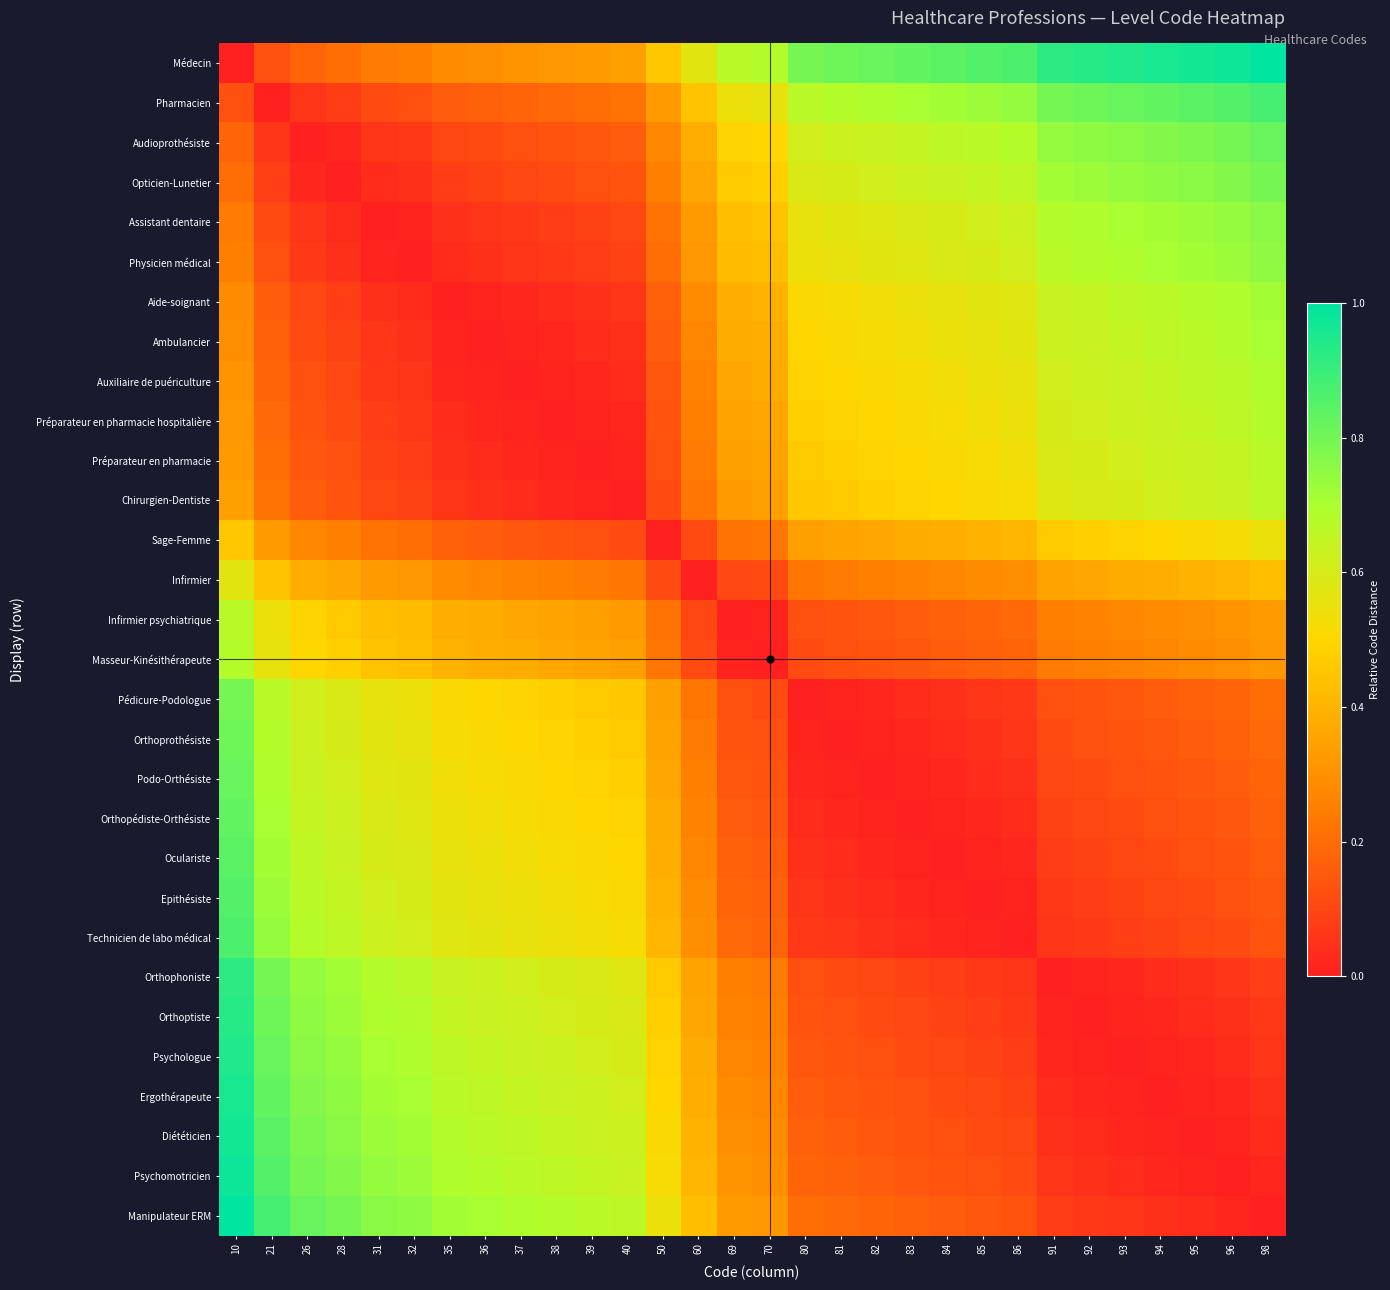

Reading left to right, list all the values displayed in this chart.

Médecin: 10=0.0	21=0.1	26=0.2	28=0.2	31=0.2	32=0.2	35=0.3	36=0.3	37=0.3	38=0.3	39=0.3	40=0.3	50=0.5	60=0.6	69=0.7	70=0.7	80=0.8	81=0.8	82=0.8	83=0.8	84=0.8	85=0.9	86=0.9	91=0.9	92=0.9	93=0.9	94=1.0	95=1.0	96=1.0	98=1.0
Pharmacien: 10=0.1	21=0.0	26=0.1	28=0.1	31=0.1	32=0.1	35=0.2	36=0.2	37=0.2	38=0.2	39=0.2	40=0.2	50=0.3	60=0.4	69=0.5	70=0.6	80=0.7	81=0.7	82=0.7	83=0.7	84=0.7	85=0.7	86=0.7	91=0.8	92=0.8	93=0.8	94=0.8	95=0.8	96=0.9	98=0.9
Audioprothésiste: 10=0.2	21=0.1	26=0.0	28=0.0	31=0.1	32=0.1	35=0.1	36=0.1	37=0.1	38=0.1	39=0.1	40=0.2	50=0.3	60=0.4	69=0.5	70=0.5	80=0.6	81=0.6	82=0.6	83=0.6	84=0.7	85=0.7	86=0.7	91=0.7	92=0.8	93=0.8	94=0.8	95=0.8	96=0.8	98=0.8
Opticien-Lunetier: 10=0.2	21=0.1	26=0.0	28=0.0	31=0.0	32=0.0	35=0.1	36=0.1	37=0.1	38=0.1	39=0.1	40=0.1	50=0.2	60=0.4	69=0.5	70=0.5	80=0.6	81=0.6	82=0.6	83=0.6	84=0.6	85=0.6	86=0.7	91=0.7	92=0.7	93=0.7	94=0.8	95=0.8	96=0.8	98=0.8
Assistant dentaire: 10=0.2	21=0.1	26=0.1	28=0.0	31=0.0	32=0.0	35=0.0	36=0.1	37=0.1	38=0.1	39=0.1	40=0.1	50=0.2	60=0.3	69=0.4	70=0.4	80=0.6	81=0.6	82=0.6	83=0.6	84=0.6	85=0.6	86=0.6	91=0.7	92=0.7	93=0.7	94=0.7	95=0.7	96=0.7	98=0.8
Physicien médical: 10=0.2	21=0.1	26=0.1	28=0.0	31=0.0	32=0.0	35=0.0	36=0.0	37=0.1	38=0.1	39=0.1	40=0.1	50=0.2	60=0.3	69=0.4	70=0.4	80=0.5	81=0.6	82=0.6	83=0.6	84=0.6	85=0.6	86=0.6	91=0.7	92=0.7	93=0.7	94=0.7	95=0.7	96=0.7	98=0.8
Aide-soignant: 10=0.3	21=0.2	26=0.1	28=0.1	31=0.0	32=0.0	35=0.0	36=0.0	37=0.0	38=0.0	39=0.0	40=0.1	50=0.2	60=0.3	69=0.4	70=0.4	80=0.5	81=0.5	82=0.5	83=0.5	84=0.6	85=0.6	86=0.6	91=0.6	92=0.6	93=0.7	94=0.7	95=0.7	96=0.7	98=0.7
Ambulancier: 10=0.3	21=0.2	26=0.1	28=0.1	31=0.1	32=0.0	35=0.0	36=0.0	37=0.0	38=0.0	39=0.0	40=0.0	50=0.2	60=0.3	69=0.4	70=0.4	80=0.5	81=0.5	82=0.5	83=0.5	84=0.5	85=0.6	86=0.6	91=0.6	92=0.6	93=0.6	94=0.7	95=0.7	96=0.7	98=0.7
Auxiliaire de puériculture: 10=0.3	21=0.2	26=0.1	28=0.1	31=0.1	32=0.1	35=0.0	36=0.0	37=0.0	38=0.0	39=0.0	40=0.0	50=0.1	60=0.3	69=0.4	70=0.4	80=0.5	81=0.5	82=0.5	83=0.5	84=0.5	85=0.5	86=0.6	91=0.6	92=0.6	93=0.6	94=0.6	95=0.7	96=0.7	98=0.7
Préparateur en pharmacie hospitalière: 10=0.3	21=0.2	26=0.1	28=0.1	31=0.1	32=0.1	35=0.0	36=0.0	37=0.0	38=0.0	39=0.0	40=0.0	50=0.1	60=0.2	69=0.4	70=0.4	80=0.5	81=0.5	82=0.5	83=0.5	84=0.5	85=0.5	86=0.5	91=0.6	92=0.6	93=0.6	94=0.6	95=0.6	96=0.7	98=0.7
Préparateur en pharmacie: 10=0.3	21=0.2	26=0.1	28=0.1	31=0.1	32=0.1	35=0.0	36=0.0	37=0.0	38=0.0	39=0.0	40=0.0	50=0.1	60=0.2	69=0.3	70=0.4	80=0.5	81=0.5	82=0.5	83=0.5	84=0.5	85=0.5	86=0.5	91=0.6	92=0.6	93=0.6	94=0.6	95=0.6	96=0.6	98=0.7
Chirurgien-Dentiste: 10=0.3	21=0.2	26=0.2	28=0.1	31=0.1	32=0.1	35=0.1	36=0.0	37=0.0	38=0.0	39=0.0	40=0.0	50=0.1	60=0.2	69=0.3	70=0.3	80=0.5	81=0.5	82=0.5	83=0.5	84=0.5	85=0.5	86=0.5	91=0.6	92=0.6	93=0.6	94=0.6	95=0.6	96=0.6	98=0.7
Sage-Femme: 10=0.5	21=0.3	26=0.3	28=0.2	31=0.2	32=0.2	35=0.2	36=0.2	37=0.1	38=0.1	39=0.1	40=0.1	50=0.0	60=0.1	69=0.2	70=0.2	80=0.3	81=0.4	82=0.4	83=0.4	84=0.4	85=0.4	86=0.4	91=0.5	92=0.5	93=0.5	94=0.5	95=0.5	96=0.5	98=0.5
Infirmier: 10=0.6	21=0.4	26=0.4	28=0.4	31=0.3	32=0.3	35=0.3	36=0.3	37=0.3	38=0.2	39=0.2	40=0.2	50=0.1	60=0.0	69=0.1	70=0.1	80=0.2	81=0.2	82=0.2	83=0.3	84=0.3	85=0.3	86=0.3	91=0.4	92=0.4	93=0.4	94=0.4	95=0.4	96=0.4	98=0.4
Infirmier psychiatrique: 10=0.7	21=0.5	26=0.5	28=0.5	31=0.4	32=0.4	35=0.4	36=0.4	37=0.4	38=0.4	39=0.3	40=0.3	50=0.2	60=0.1	69=0.0	70=0.0	80=0.1	81=0.1	82=0.1	83=0.2	84=0.2	85=0.2	86=0.2	91=0.2	92=0.3	93=0.3	94=0.3	95=0.3	96=0.3	98=0.3
Masseur-Kinésithérapeute: 10=0.7	21=0.6	26=0.5	28=0.5	31=0.4	32=0.4	35=0.4	36=0.4	37=0.4	38=0.4	39=0.4	40=0.3	50=0.2	60=0.1	69=0.0	70=0.0	80=0.1	81=0.1	82=0.1	83=0.1	84=0.2	85=0.2	86=0.2	91=0.2	92=0.2	93=0.3	94=0.3	95=0.3	96=0.3	98=0.3
Pédicure-Podologue: 10=0.8	21=0.7	26=0.6	28=0.6	31=0.6	32=0.5	35=0.5	36=0.5	37=0.5	38=0.5	39=0.5	40=0.5	50=0.3	60=0.2	69=0.1	70=0.1	80=0.0	81=0.0	82=0.0	83=0.0	84=0.0	85=0.1	86=0.1	91=0.1	92=0.1	93=0.1	94=0.2	95=0.2	96=0.2	98=0.2
Orthoprothésiste: 10=0.8	21=0.7	26=0.6	28=0.6	31=0.6	32=0.6	35=0.5	36=0.5	37=0.5	38=0.5	39=0.5	40=0.5	50=0.4	60=0.2	69=0.1	70=0.1	80=0.0	81=0.0	82=0.0	83=0.0	84=0.0	85=0.0	86=0.1	91=0.1	92=0.1	93=0.1	94=0.1	95=0.2	96=0.2	98=0.2
Podo-Orthésiste: 10=0.8	21=0.7	26=0.6	28=0.6	31=0.6	32=0.6	35=0.5	36=0.5	37=0.5	38=0.5	39=0.5	40=0.5	50=0.4	60=0.2	69=0.1	70=0.1	80=0.0	81=0.0	82=0.0	83=0.0	84=0.0	85=0.0	86=0.0	91=0.1	92=0.1	93=0.1	94=0.1	95=0.1	96=0.2	98=0.2
Orthopédiste-Orthésiste: 10=0.8	21=0.7	26=0.6	28=0.6	31=0.6	32=0.6	35=0.5	36=0.5	37=0.5	38=0.5	39=0.5	40=0.5	50=0.4	60=0.3	69=0.2	70=0.1	80=0.0	81=0.0	82=0.0	83=0.0	84=0.0	85=0.0	86=0.0	91=0.1	92=0.1	93=0.1	94=0.1	95=0.1	96=0.1	98=0.2
Oculariste: 10=0.8	21=0.7	26=0.7	28=0.6	31=0.6	32=0.6	35=0.6	36=0.5	37=0.5	38=0.5	39=0.5	40=0.5	50=0.4	60=0.3	69=0.2	70=0.2	80=0.0	81=0.0	82=0.0	83=0.0	84=0.0	85=0.0	86=0.0	91=0.1	92=0.1	93=0.1	94=0.1	95=0.1	96=0.1	98=0.2
Epithésiste: 10=0.9	21=0.7	26=0.7	28=0.6	31=0.6	32=0.6	35=0.6	36=0.6	37=0.5	38=0.5	39=0.5	40=0.5	50=0.4	60=0.3	69=0.2	70=0.2	80=0.1	81=0.0	82=0.0	83=0.0	84=0.0	85=0.0	86=0.0	91=0.1	92=0.1	93=0.1	94=0.1	95=0.1	96=0.1	98=0.1
Technicien de labo médical: 10=0.9	21=0.7	26=0.7	28=0.7	31=0.6	32=0.6	35=0.6	36=0.6	37=0.6	38=0.5	39=0.5	40=0.5	50=0.4	60=0.3	69=0.2	70=0.2	80=0.1	81=0.1	82=0.0	83=0.0	84=0.0	85=0.0	86=0.0	91=0.1	92=0.1	93=0.1	94=0.1	95=0.1	96=0.1	98=0.1
Orthophoniste: 10=0.9	21=0.8	26=0.7	28=0.7	31=0.7	32=0.7	35=0.6	36=0.6	37=0.6	38=0.6	39=0.6	40=0.6	50=0.5	60=0.4	69=0.2	70=0.2	80=0.1	81=0.1	82=0.1	83=0.1	84=0.1	85=0.1	86=0.1	91=0.0	92=0.0	93=0.0	94=0.0	95=0.0	96=0.1	98=0.1
Orthoptiste: 10=0.9	21=0.8	26=0.8	28=0.7	31=0.7	32=0.7	35=0.6	36=0.6	37=0.6	38=0.6	39=0.6	40=0.6	50=0.5	60=0.4	69=0.3	70=0.2	80=0.1	81=0.1	82=0.1	83=0.1	84=0.1	85=0.1	86=0.1	91=0.0	92=0.0	93=0.0	94=0.0	95=0.0	96=0.0	98=0.1
Psychologue: 10=0.9	21=0.8	26=0.8	28=0.7	31=0.7	32=0.7	35=0.7	36=0.6	37=0.6	38=0.6	39=0.6	40=0.6	50=0.5	60=0.4	69=0.3	70=0.3	80=0.1	81=0.1	82=0.1	83=0.1	84=0.1	85=0.1	86=0.1	91=0.0	92=0.0	93=0.0	94=0.0	95=0.0	96=0.0	98=0.1
Ergothérapeute: 10=1.0	21=0.8	26=0.8	28=0.8	31=0.7	32=0.7	35=0.7	36=0.7	37=0.6	38=0.6	39=0.6	40=0.6	50=0.5	60=0.4	69=0.3	70=0.3	80=0.2	81=0.1	82=0.1	83=0.1	84=0.1	85=0.1	86=0.1	91=0.0	92=0.0	93=0.0	94=0.0	95=0.0	96=0.0	98=0.0
Diététicien: 10=1.0	21=0.8	26=0.8	28=0.8	31=0.7	32=0.7	35=0.7	36=0.7	37=0.7	38=0.6	39=0.6	40=0.6	50=0.5	60=0.4	69=0.3	70=0.3	80=0.2	81=0.2	82=0.1	83=0.1	84=0.1	85=0.1	86=0.1	91=0.0	92=0.0	93=0.0	94=0.0	95=0.0	96=0.0	98=0.0
Psychomotricien: 10=1.0	21=0.9	26=0.8	28=0.8	31=0.7	32=0.7	35=0.7	36=0.7	37=0.7	38=0.7	39=0.6	40=0.6	50=0.5	60=0.4	69=0.3	70=0.3	80=0.2	81=0.2	82=0.2	83=0.1	84=0.1	85=0.1	86=0.1	91=0.1	92=0.0	93=0.0	94=0.0	95=0.0	96=0.0	98=0.0
Manipulateur ERM: 10=1.0	21=0.9	26=0.8	28=0.8	31=0.8	32=0.8	35=0.7	36=0.7	37=0.7	38=0.7	39=0.7	40=0.7	50=0.5	60=0.4	69=0.3	70=0.3	80=0.2	81=0.2	82=0.2	83=0.2	84=0.2	85=0.1	86=0.1	91=0.1	92=0.1	93=0.1	94=0.0	95=0.0	96=0.0	98=0.0